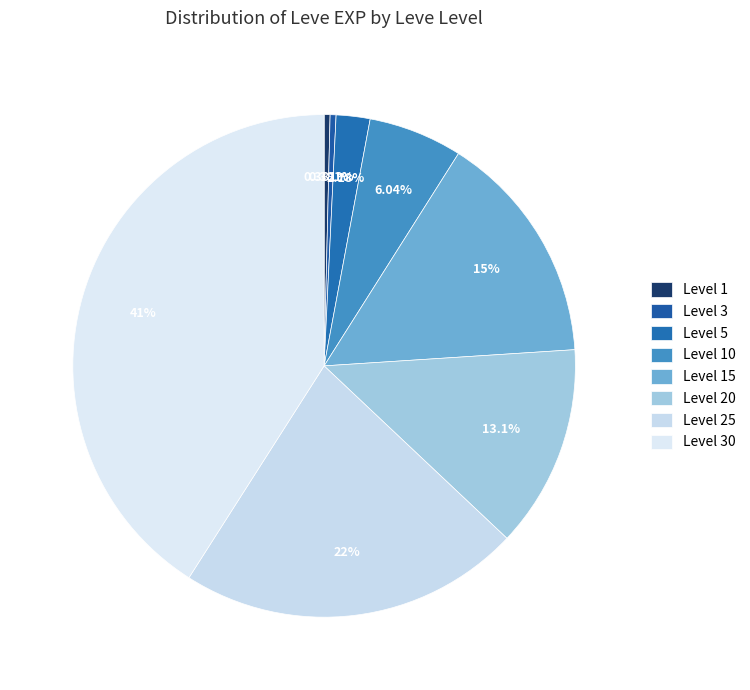

Which slice is the smallest?

1